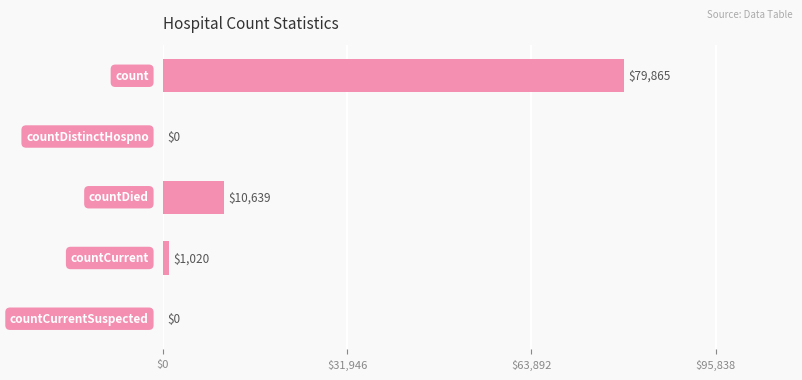

What is the maximum value shown in the chart?

79865